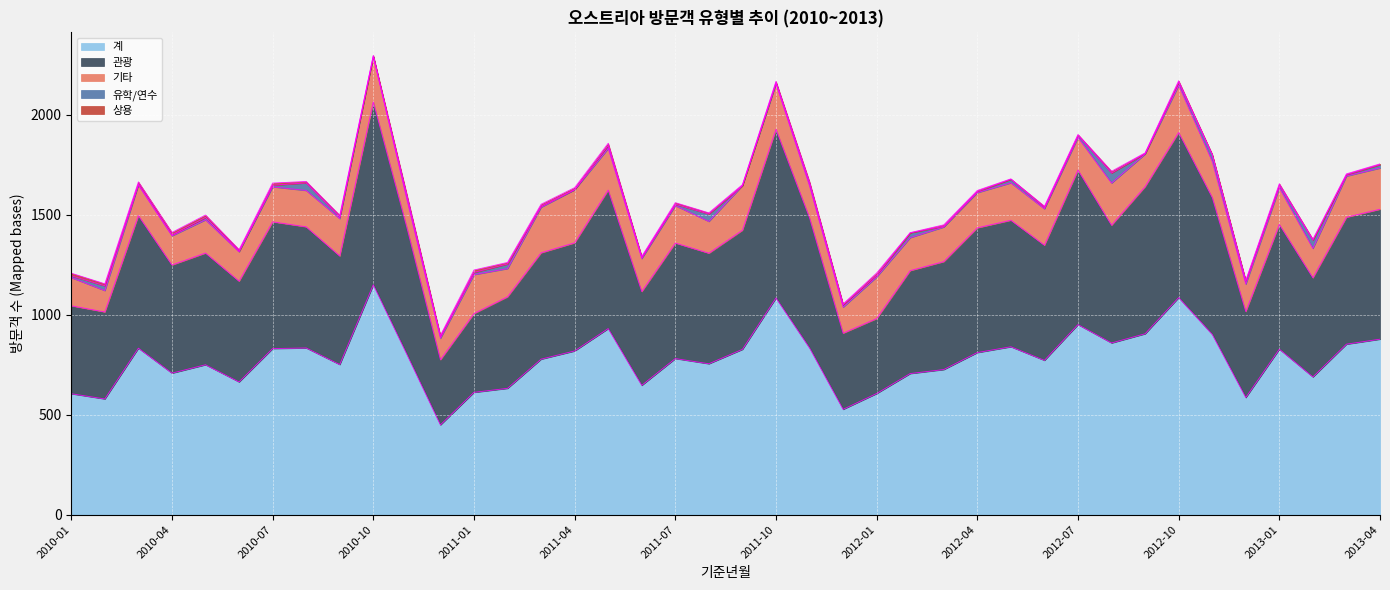

What is the difference between the maximum and minimum values in the 상용 series?

12